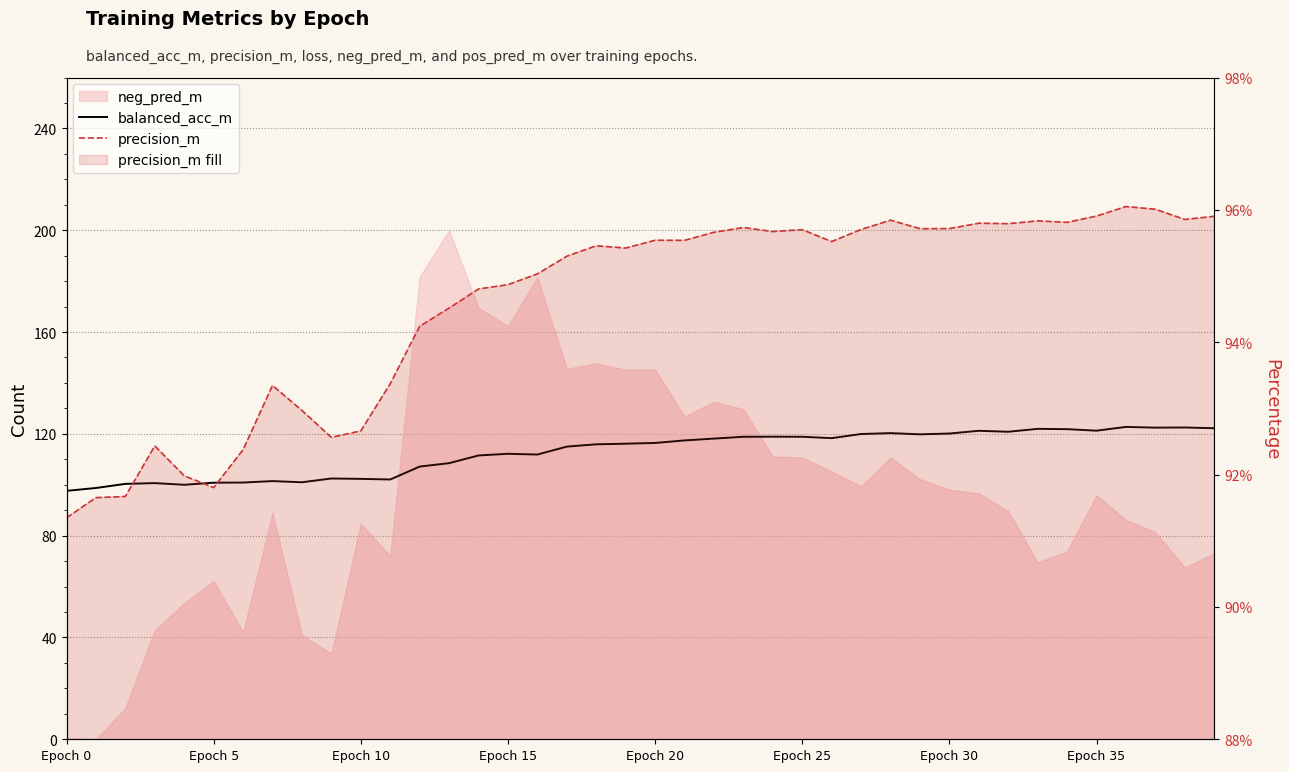

What is the spread (max minus min) of values at Epoch 35?

0.4